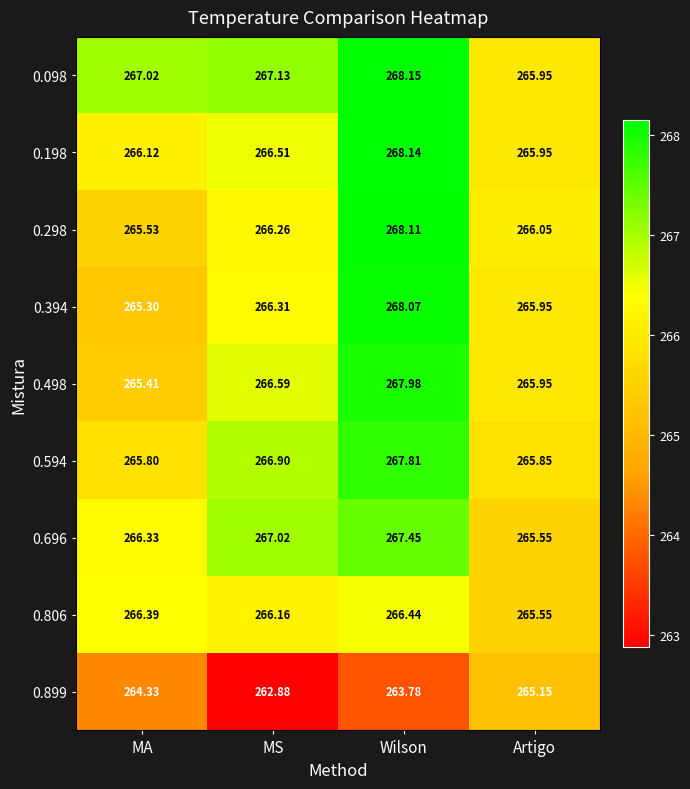

Which series has the largest range (max minus min)?

0.394